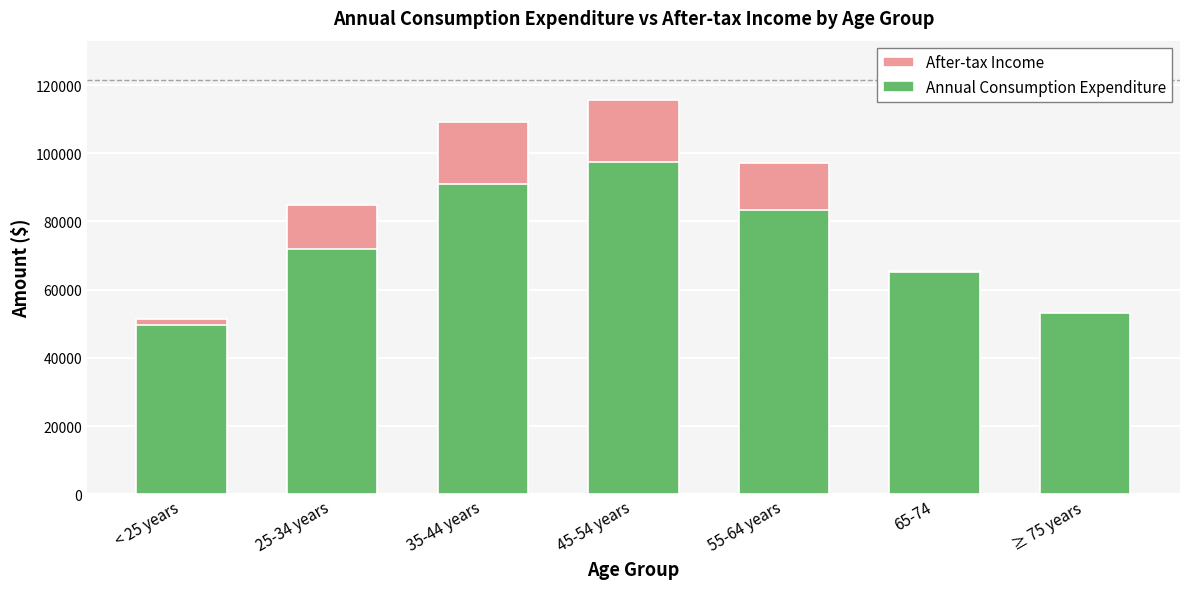

What is the value of the After-tax Income bar at the 1st from the left?

51278